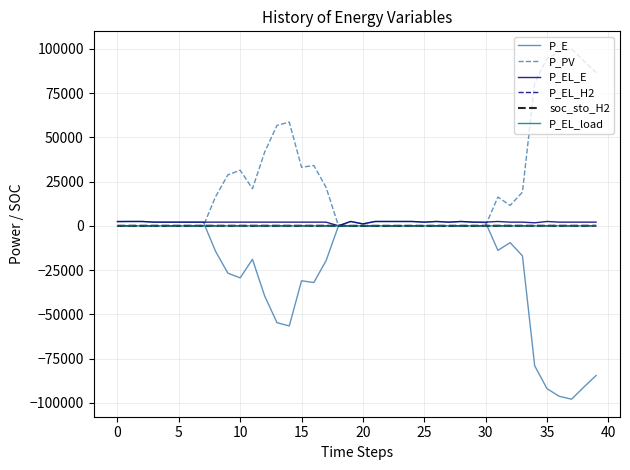

What is the maximum value shown in the chart?

100000.0